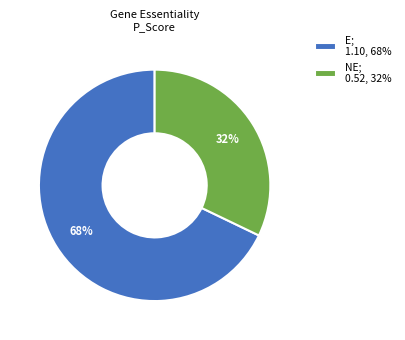

Which category has the biggest portion of the pie?

E